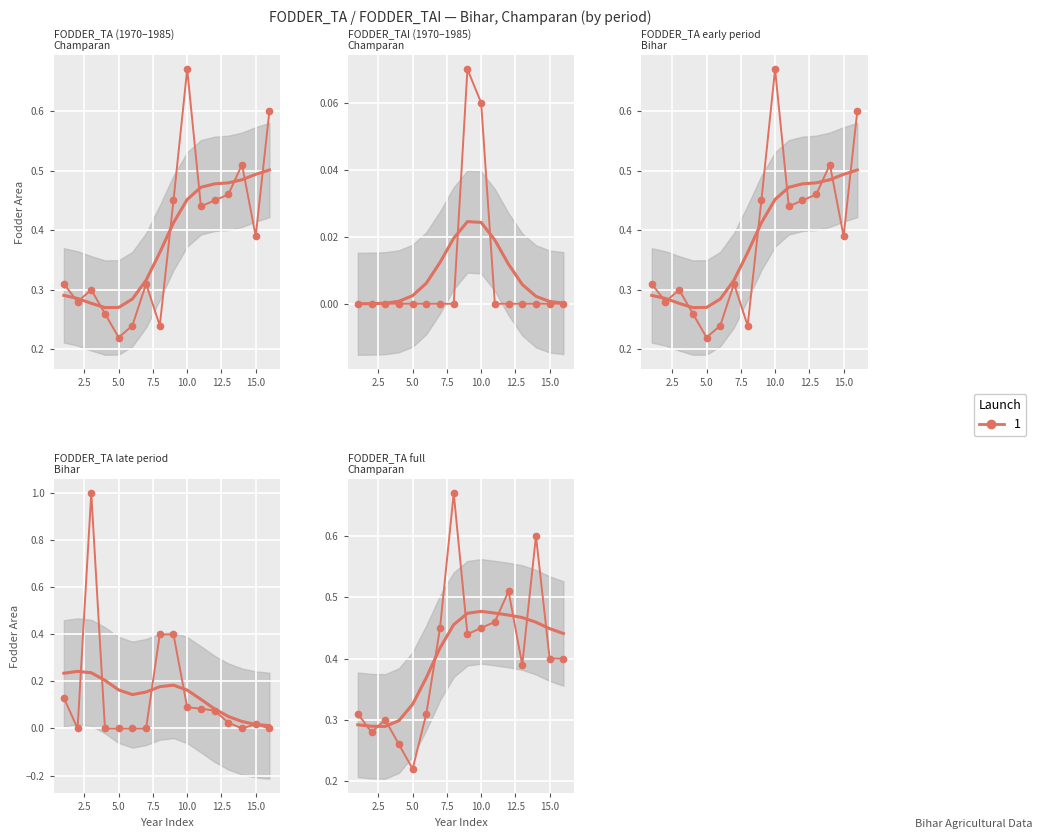

What is the sum of all FODDER_TAI values?

0.1